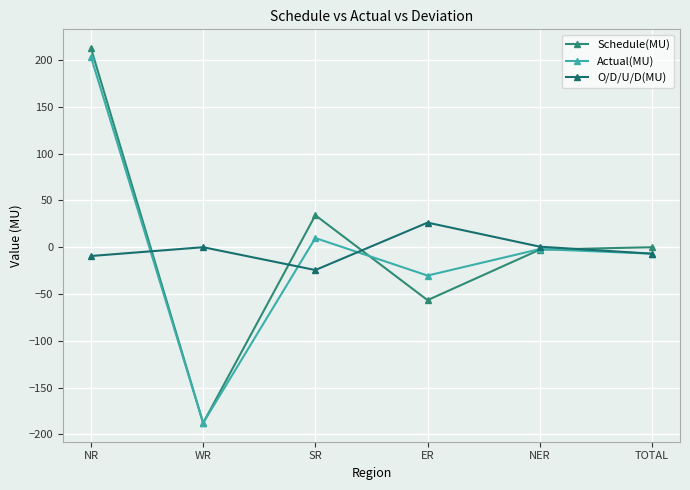

Is the value of Schedule(MU) at WR greater than the value of O/D/U/D(MU) at WR?

No